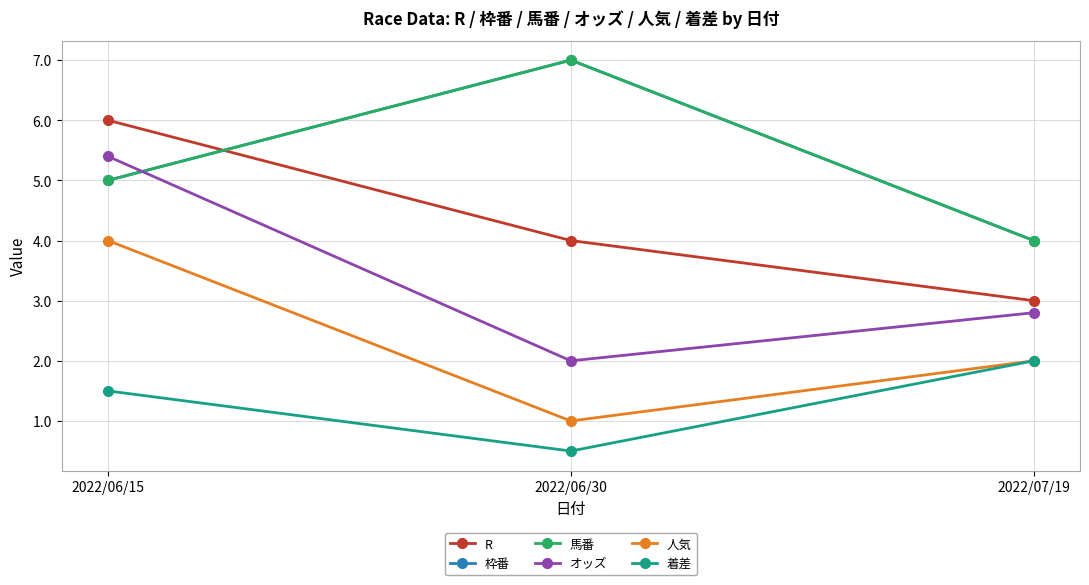

Which series has the largest total across all categories?

枠番